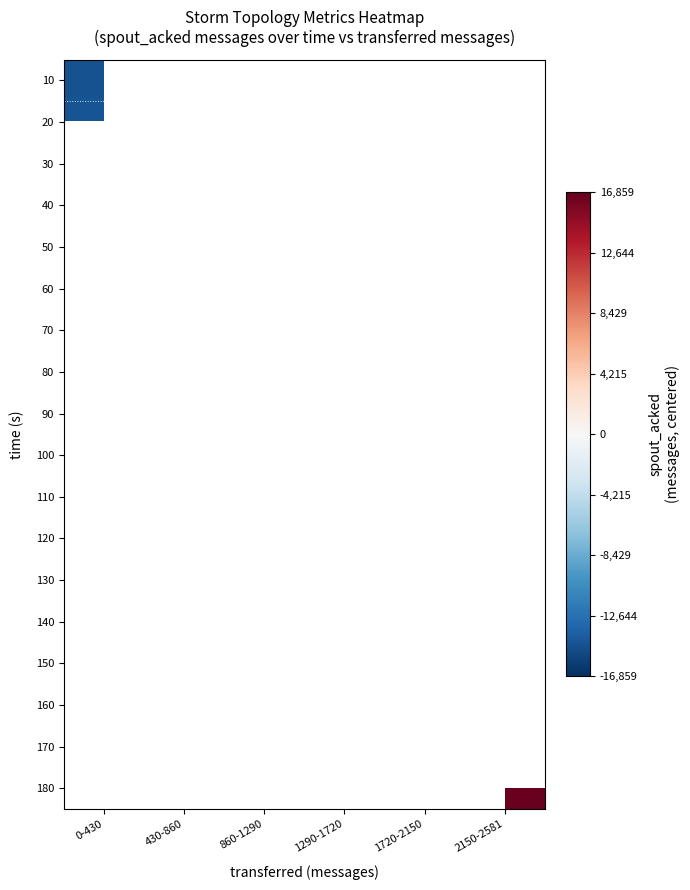

True or false: 30 has a value of -4347.8 at 1720-2150.

False